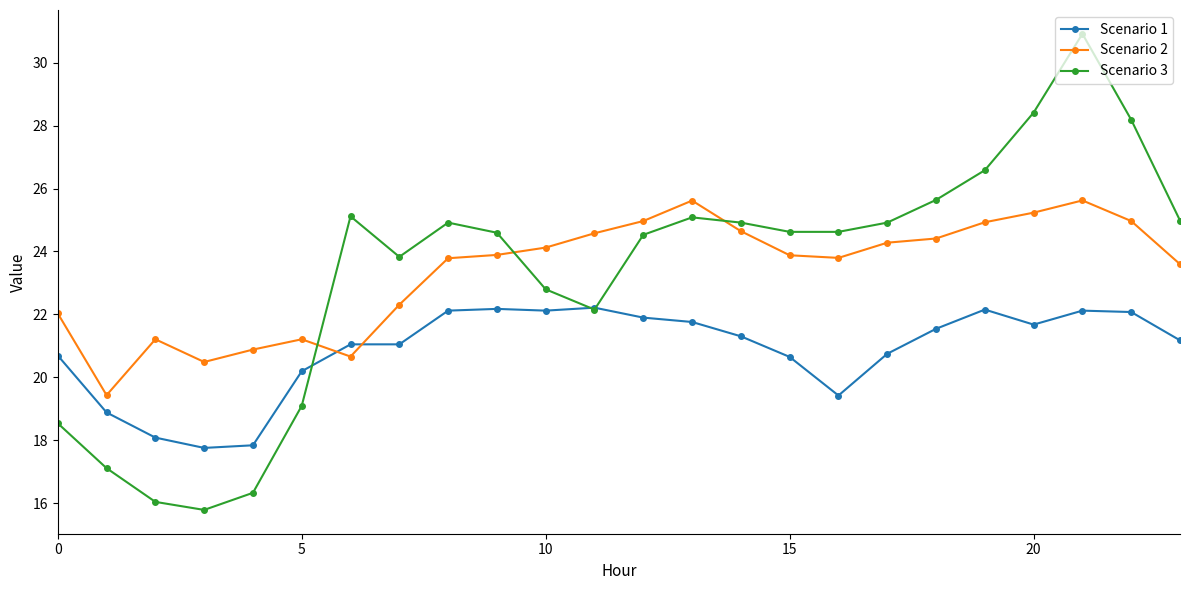

After their last crossing, which series has the higher values: Scenario 2 or Scenario 3?

Scenario 3